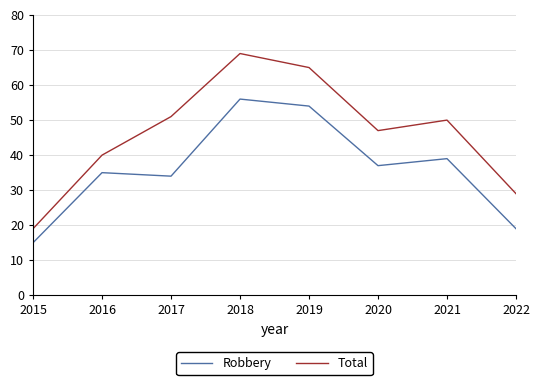

List the series in order of their overall mean, lowest first.

Robbery, Total